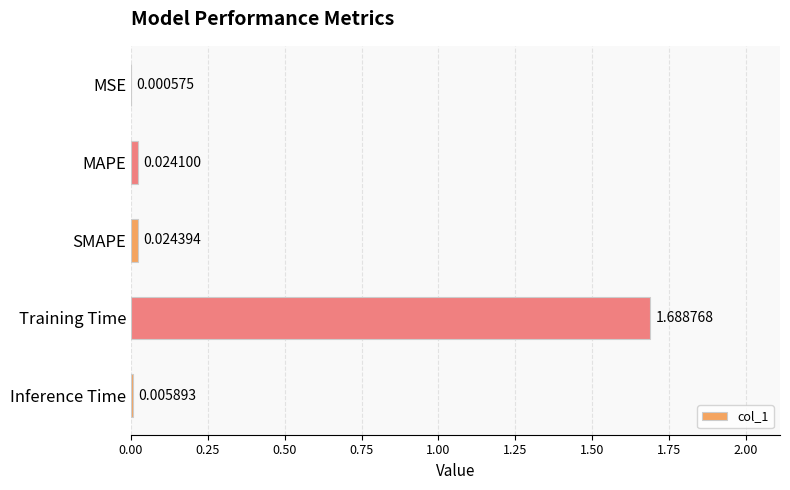

How many categories are shown in the chart?

5